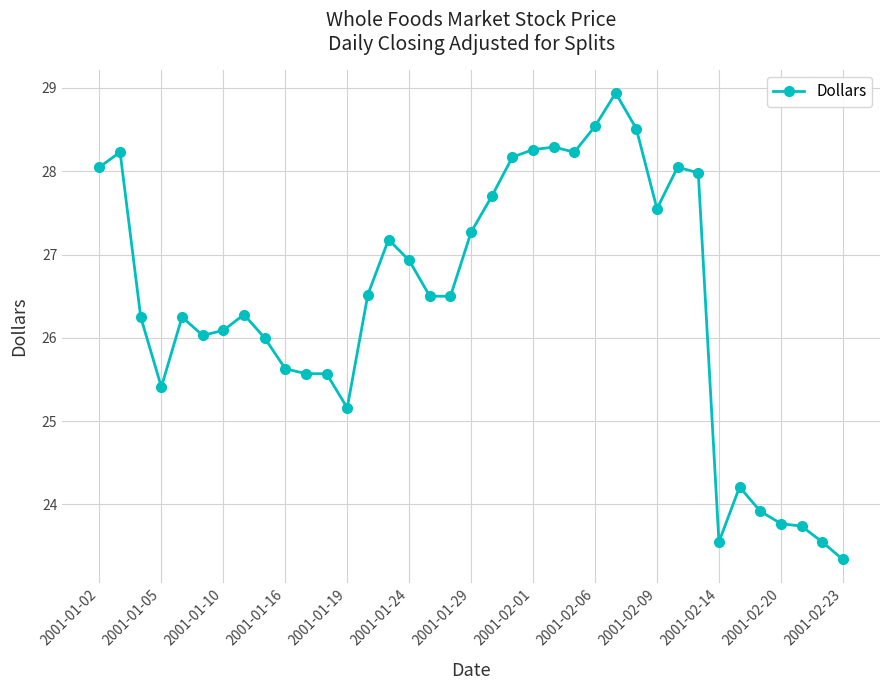

True or false: the data has more than 0 interior local peaks.

True